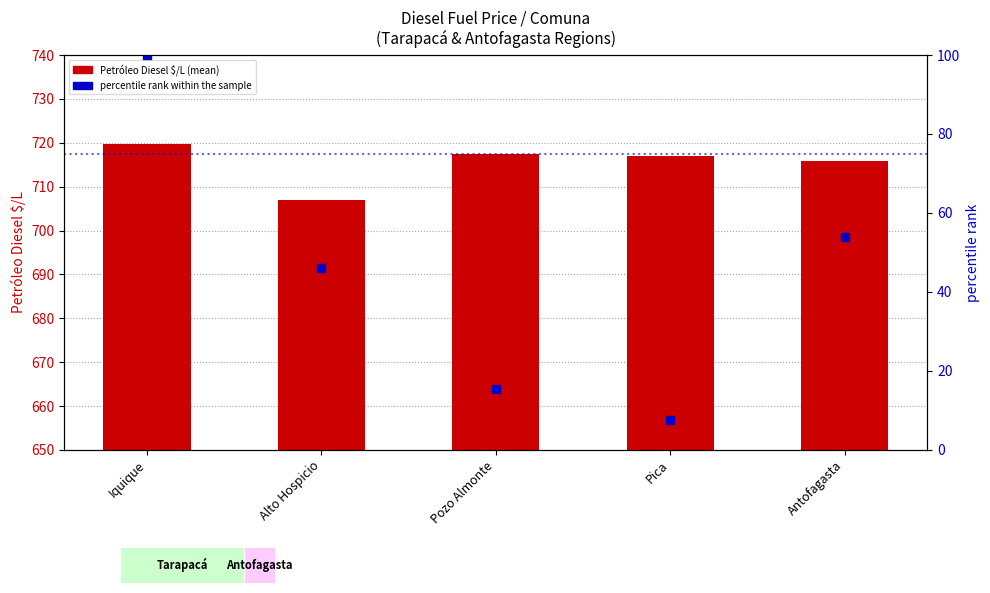

Where is percentile rank within the sample nearest to the value 53?

Antofagasta